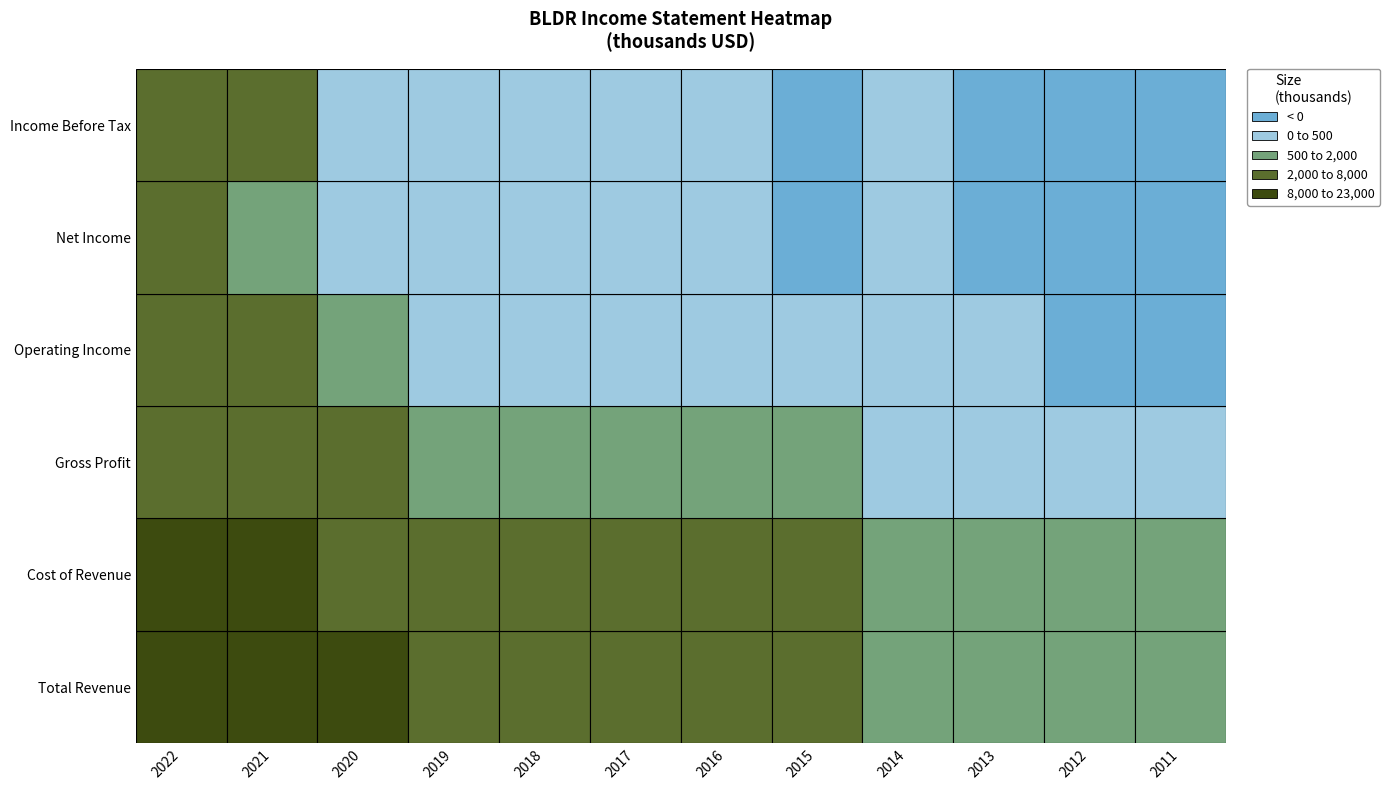

What is the maximum value shown in the chart?

22726400